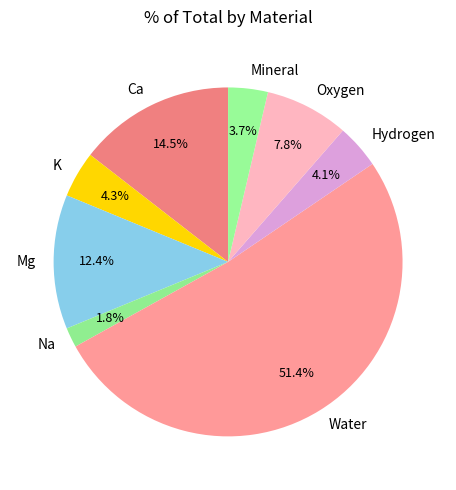

Which category has the biggest portion of the pie?

Water